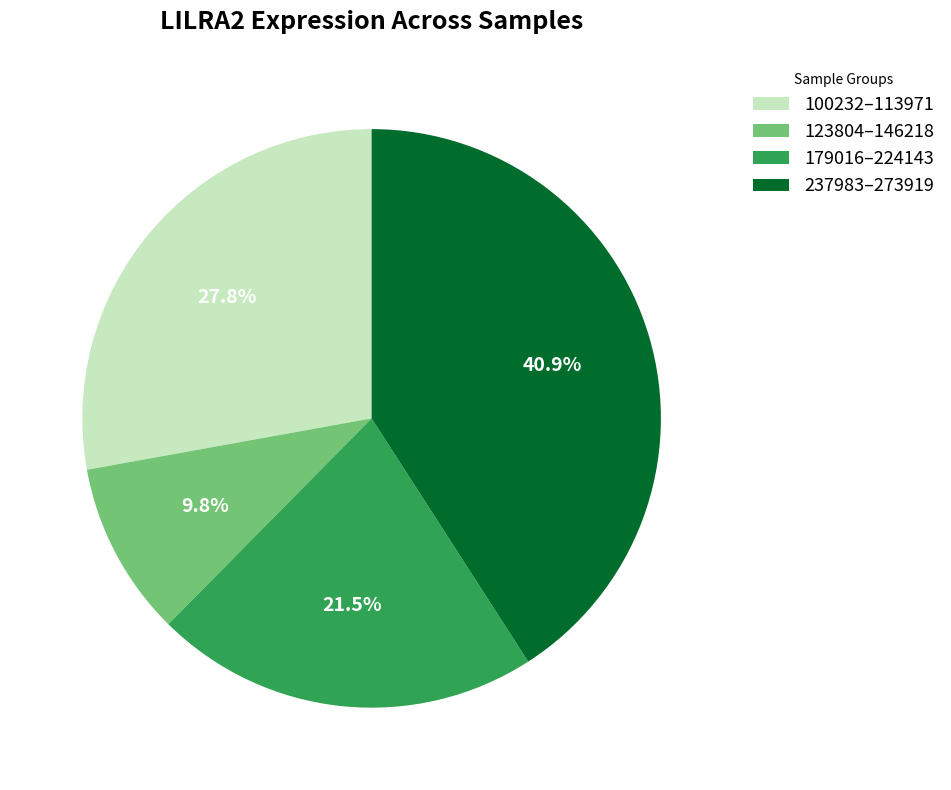

Approximately how many times larger is the value at 123804–146218 compared to 100232–113971?

0.4